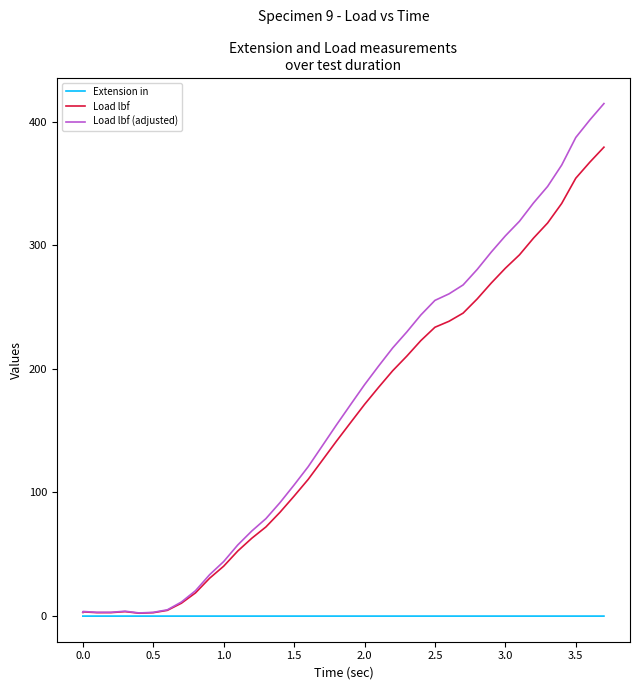

List the series in order of their peak value, highest first.

Load lbf (adjusted), Load lbf, Extension in